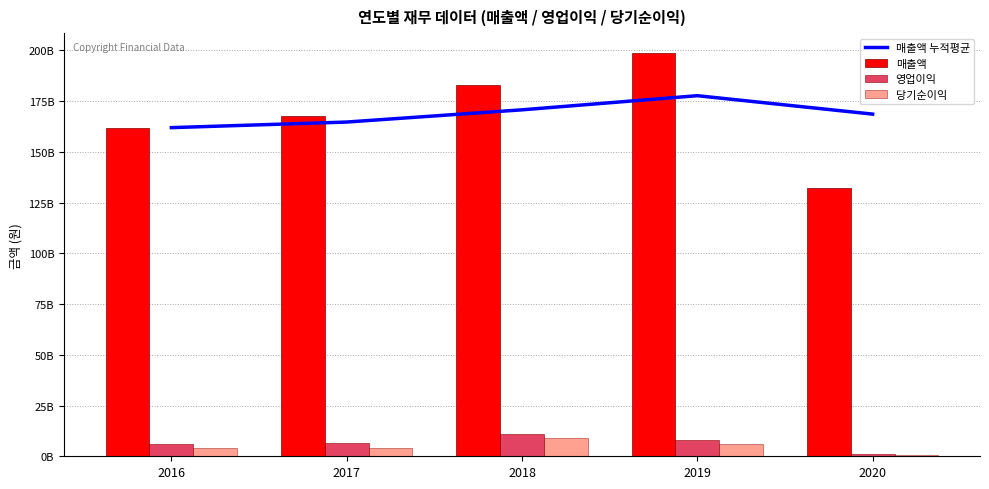

What is the maximum value for 매출액?

198545882077.0